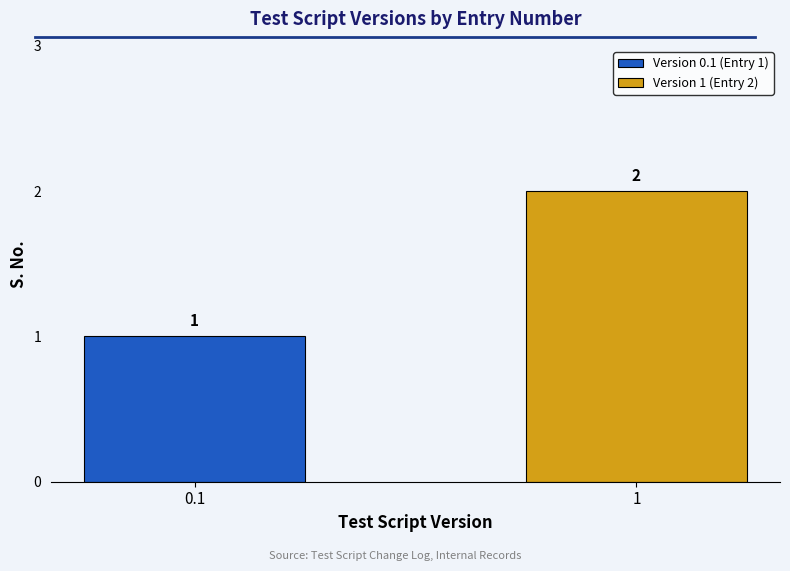

Rank the series by their maximum value, from highest to lowest.

Version 1 (Entry 2), Version 0.1 (Entry 1)